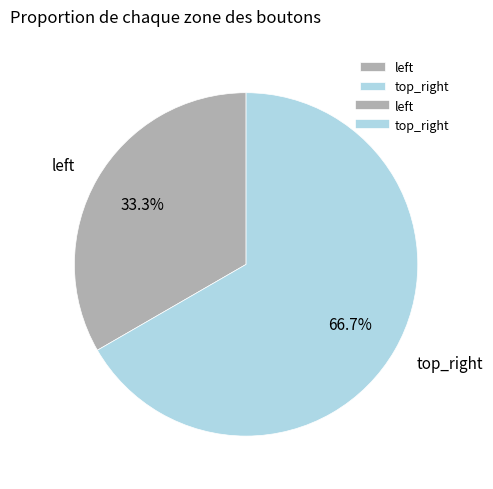

Which slice is the largest?

top_right